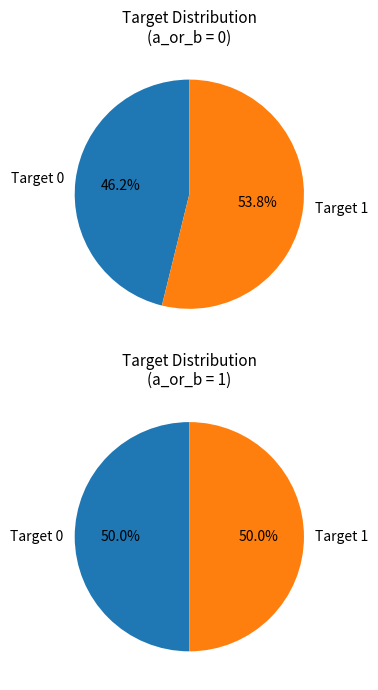

To the nearest percent, what is the combined percentage of Target 0 and Target 1?

100%